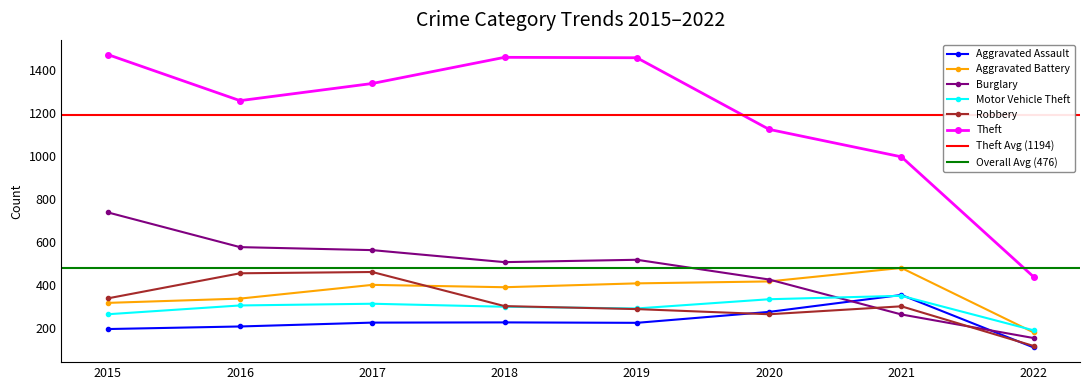

Is the value of Motor Vehicle Theft at 2019 greater than the value of Burglary at 2021?

Yes